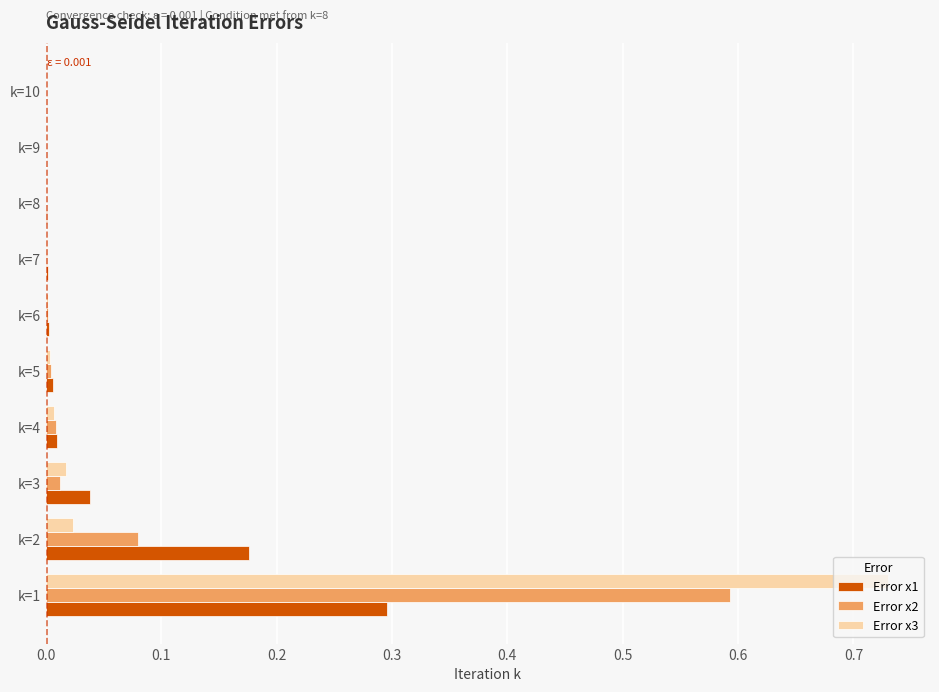

At which category is the sum across all series the highest?

k=1